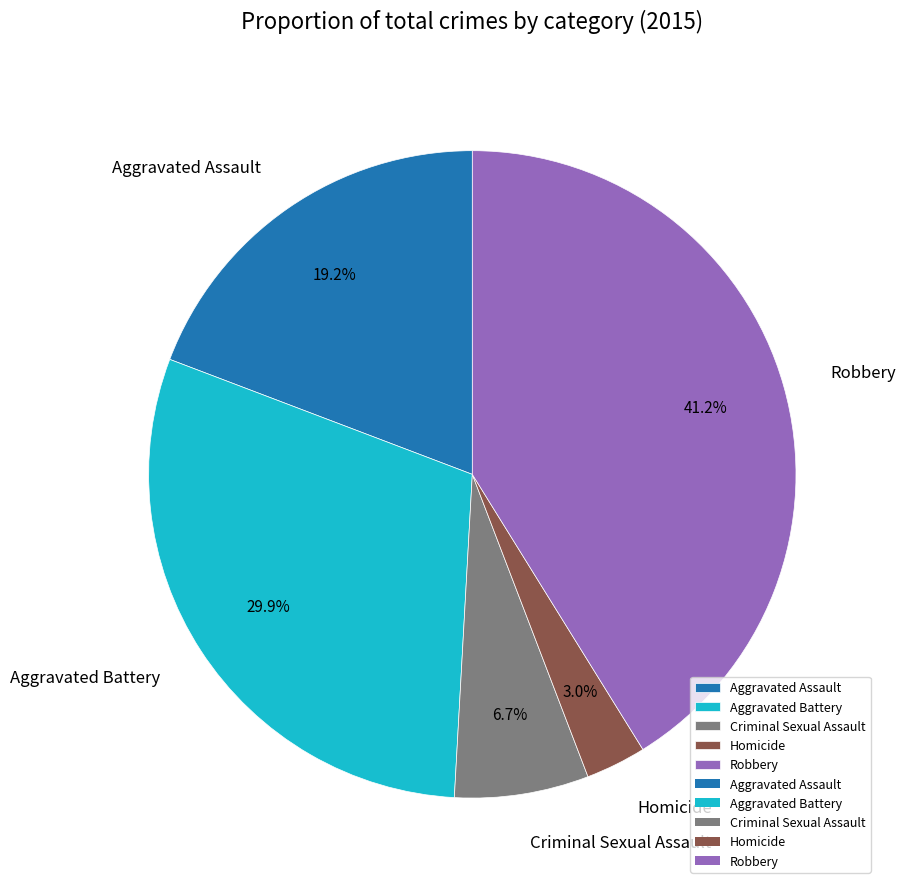

Does Robbery account for over 50% of the chart?

No